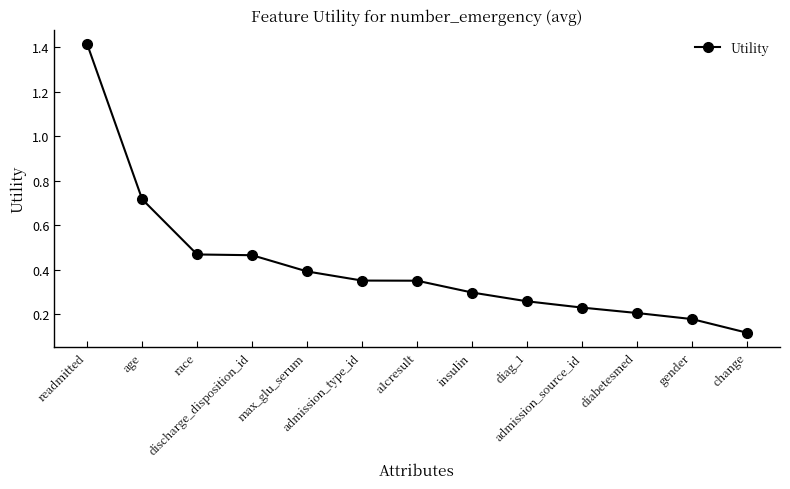

True or false: the data shows 0.2 at max_glu_serum.

False